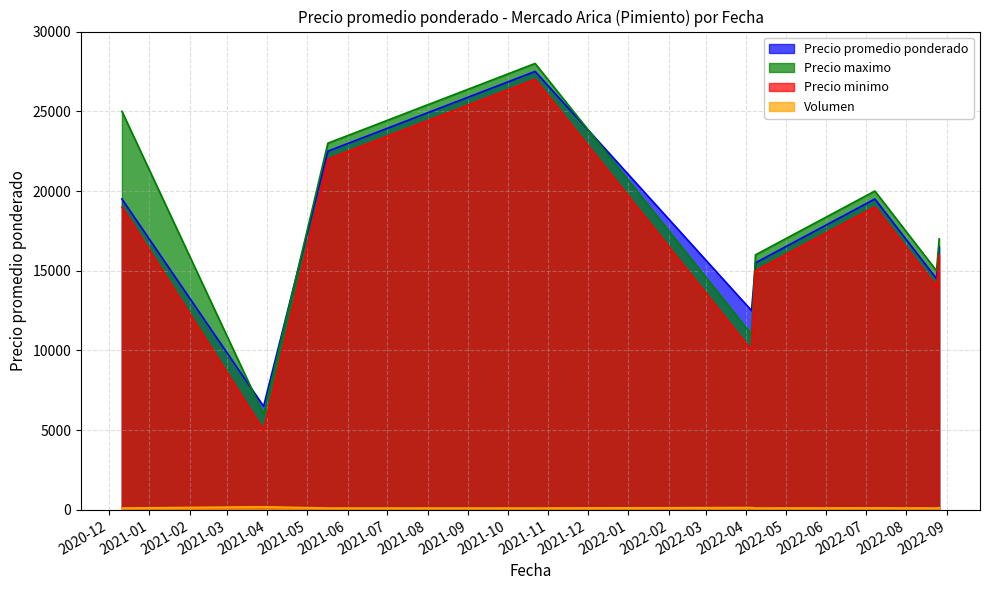

Is it true that Precio promedio ponderado equals 22500 at 2021-05-17?

True